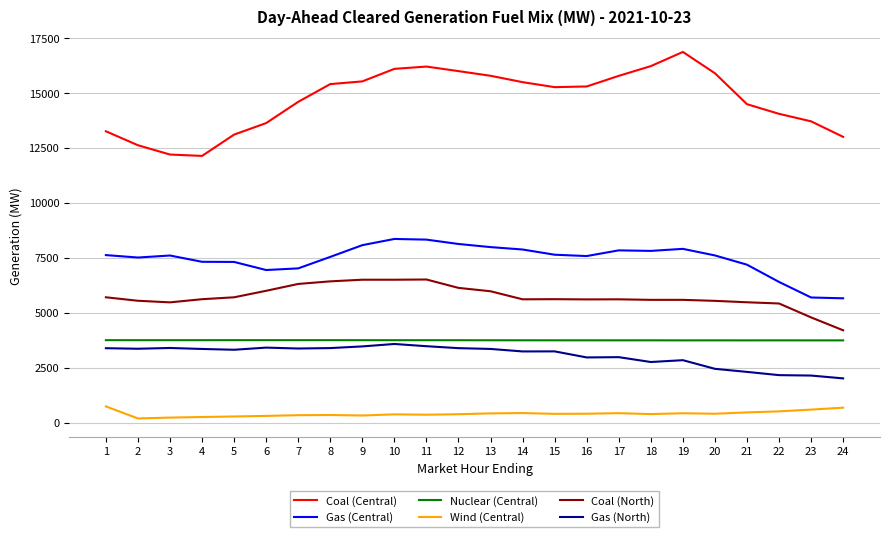

Is the value of Coal (North) at 22 greater than the value of Nuclear (Central) at 2?

Yes